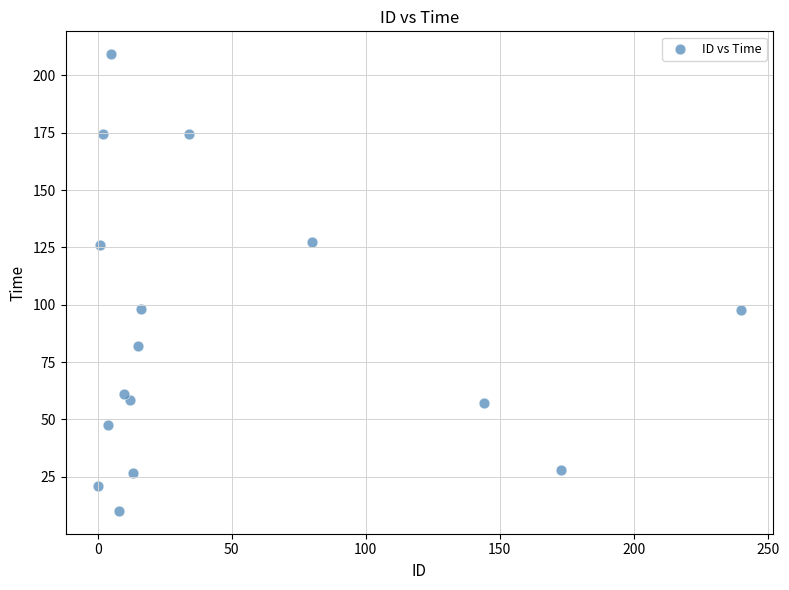

What is the range of Y values (max minus min)?

199.1